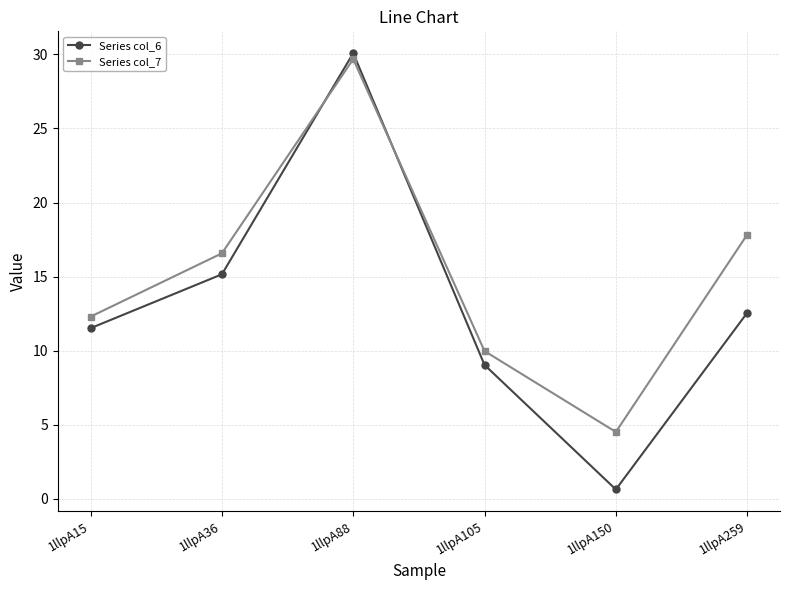

Is this an area chart (filled region under the line)?

No